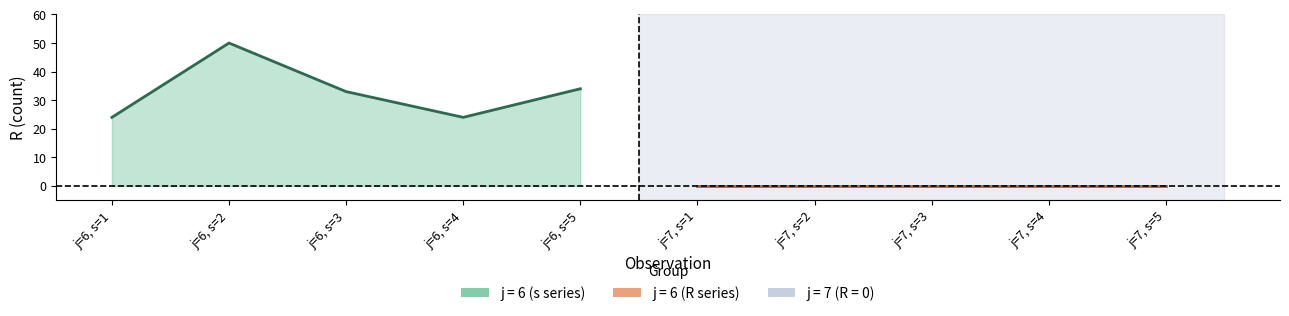

Read the value at j=6, s=1, to the nearest 5.

25